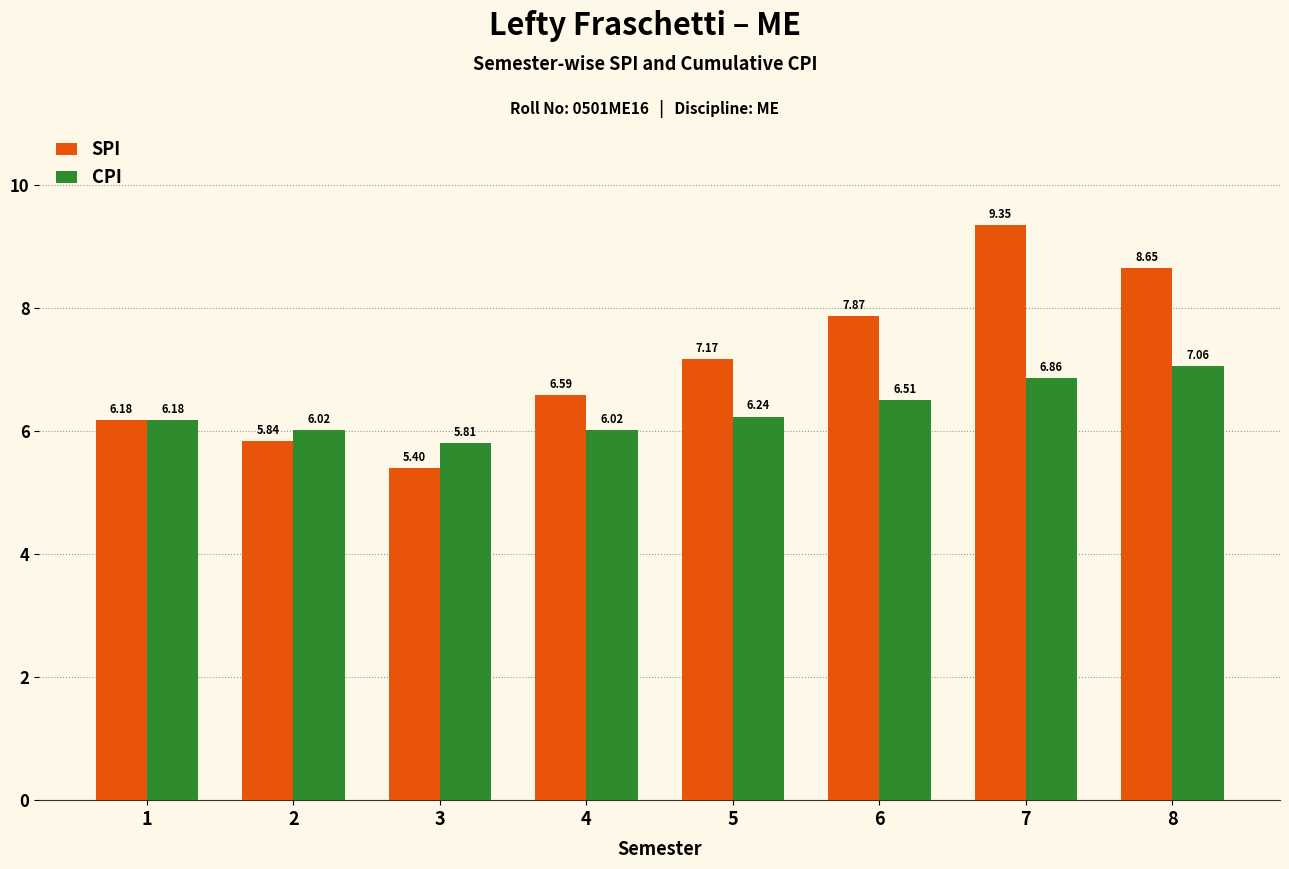

What is the value of the SPI bar at the 6th from the left?

7.9